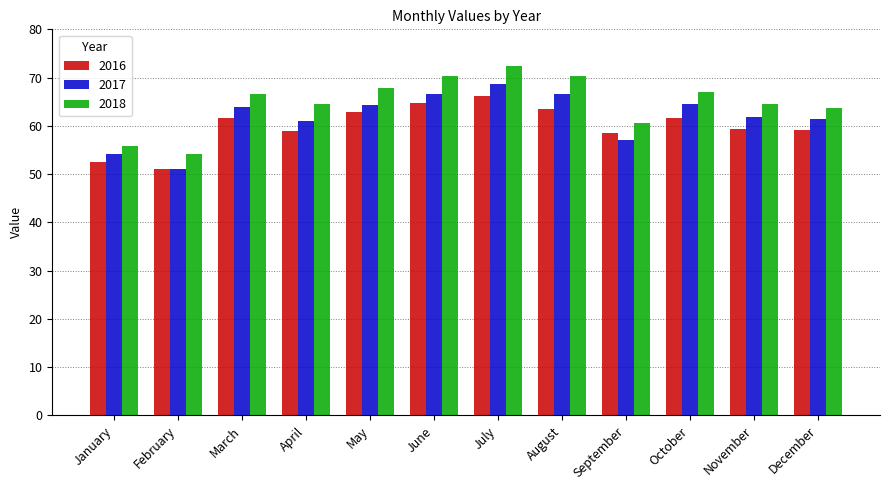

How many bars are there in total?

36